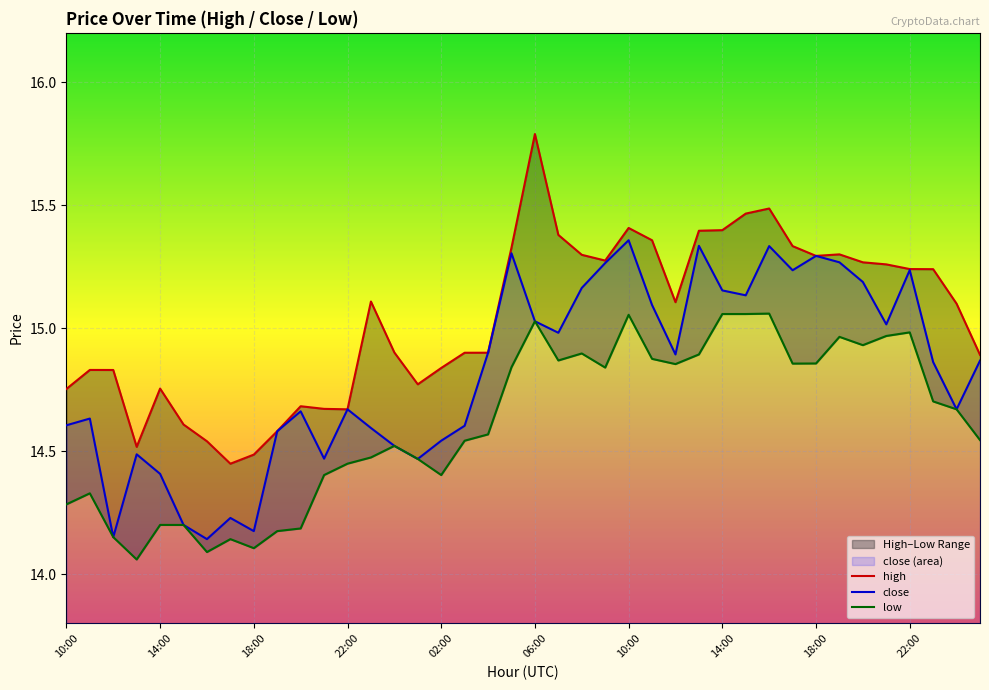

At how many categories does at least one series exceed 15?

21